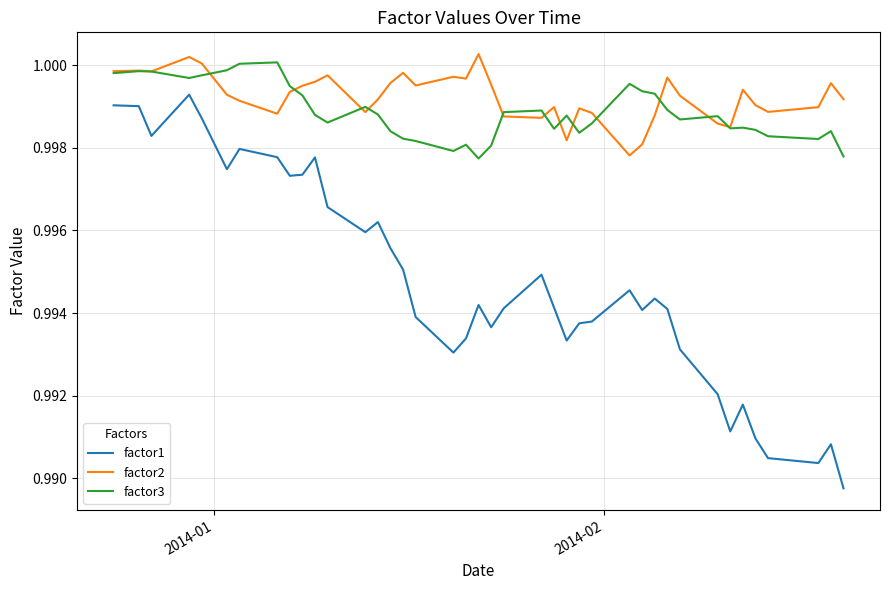

Which series has the largest total across all categories?

factor2